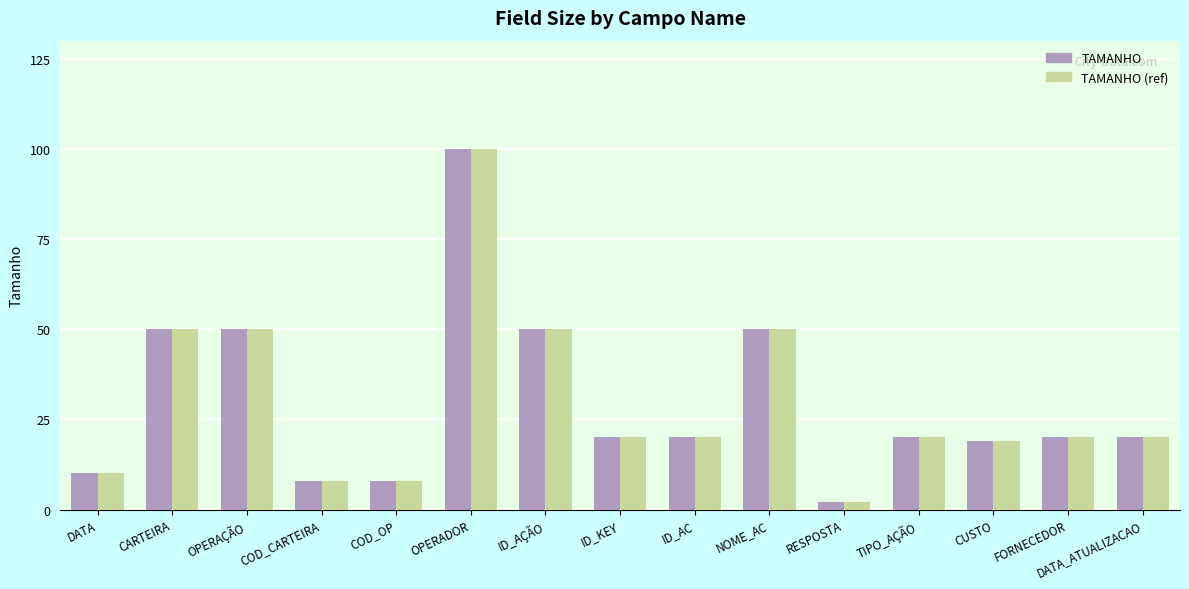

True or false: TAMANHO (ref) has a value of 29 at NOME_AC.

False